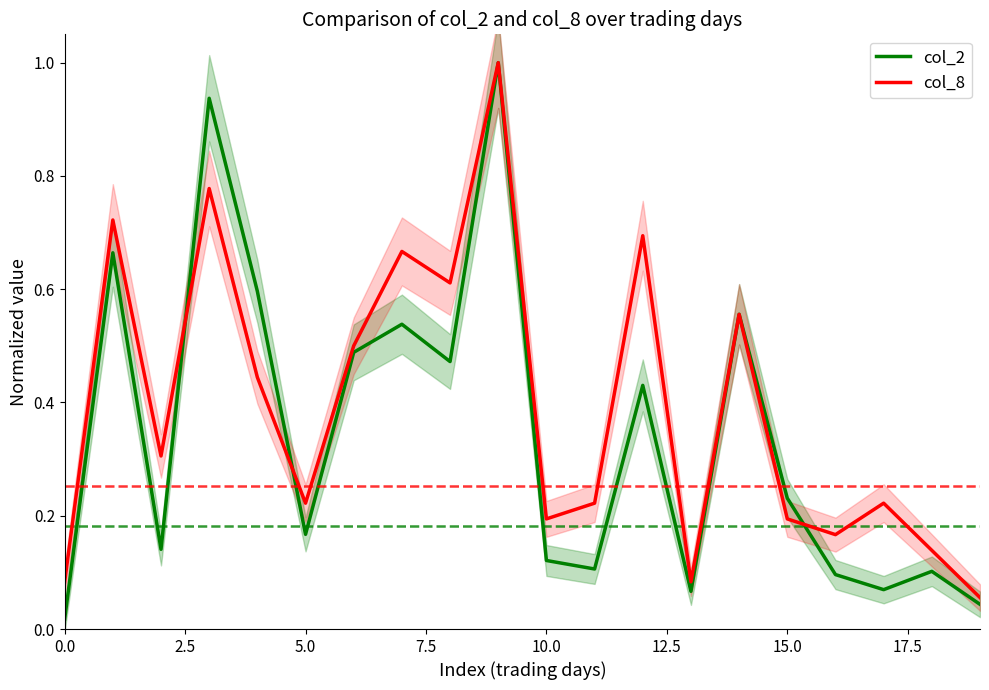

Is the value of col_2 at 2.5 greater than the value of col_8 at 12?

No